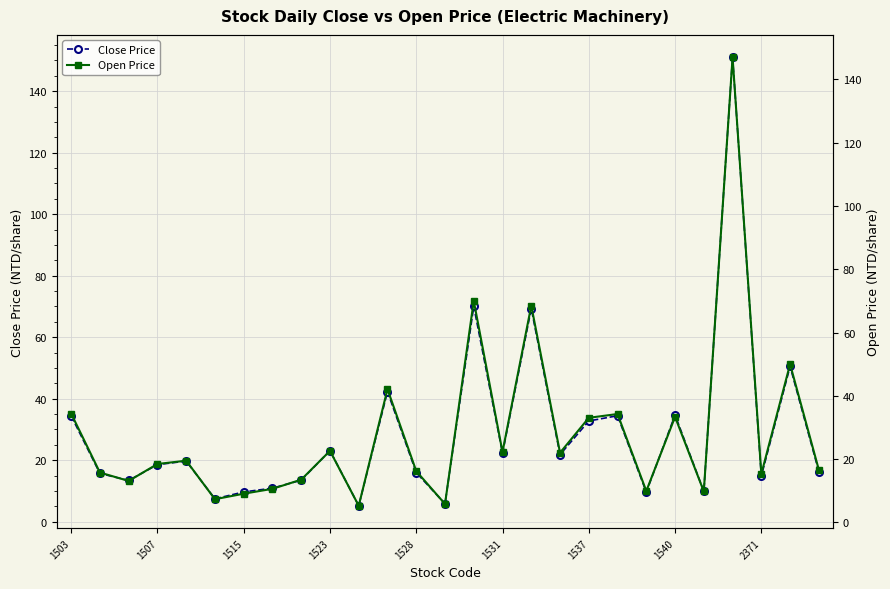

Reading right to left, transcribe all the data shown in this chart.

Close Price: 16.3	50.5	14.8	151.0	9.8	34.7	9.6	34.5	32.8	21.8	69.3	22.3	70.0	5.8	15.9	42.3	5.2	23.1	13.5	10.9	9.7	7.4	19.7	18.6	13.4	15.7	34.4
Open Price: 16.6	50.0	15.3	147.0	9.8	33.4	9.9	34.2	33.0	22.0	68.5	22.2	70.0	5.8	16.2	42.1	5.2	22.6	13.5	10.6	9.1	7.3	19.5	18.4	13.1	15.8	34.4